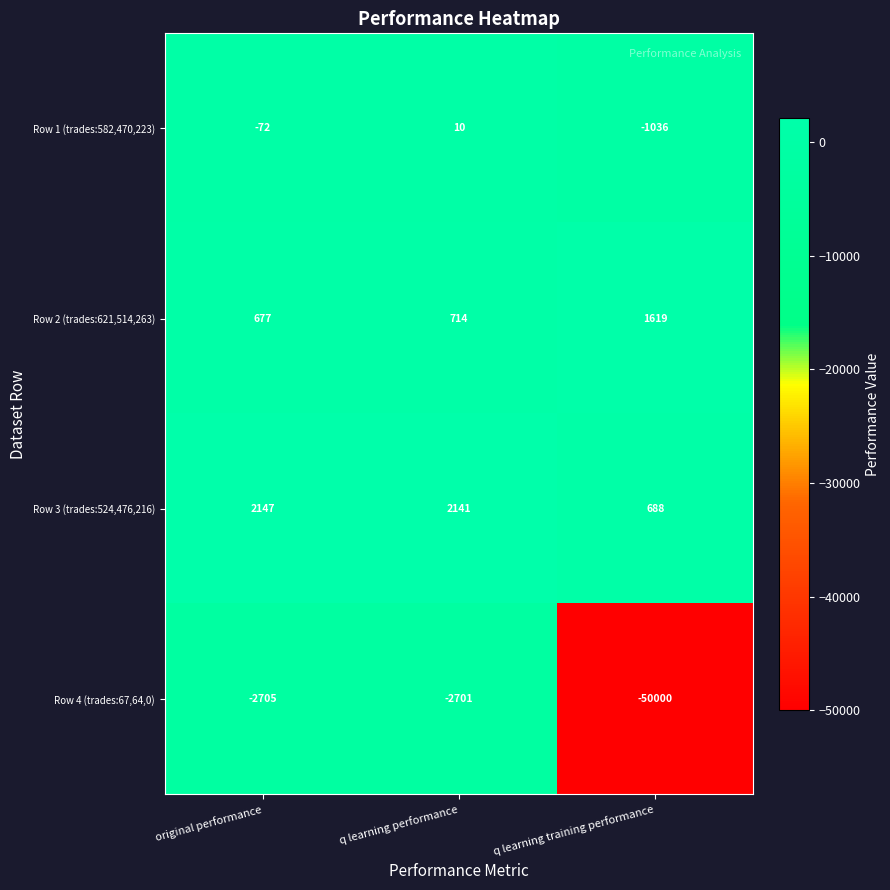

Which series has the widest spread of values?

Row 4 (trades:67,64,0)